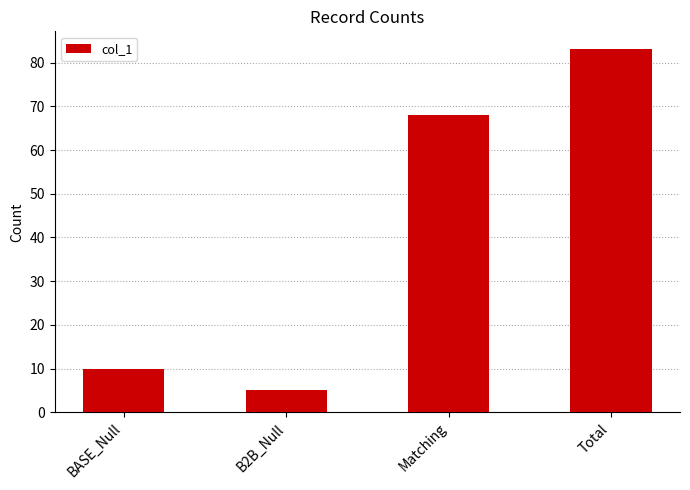

Where is the data nearest to the value 44?

Matching